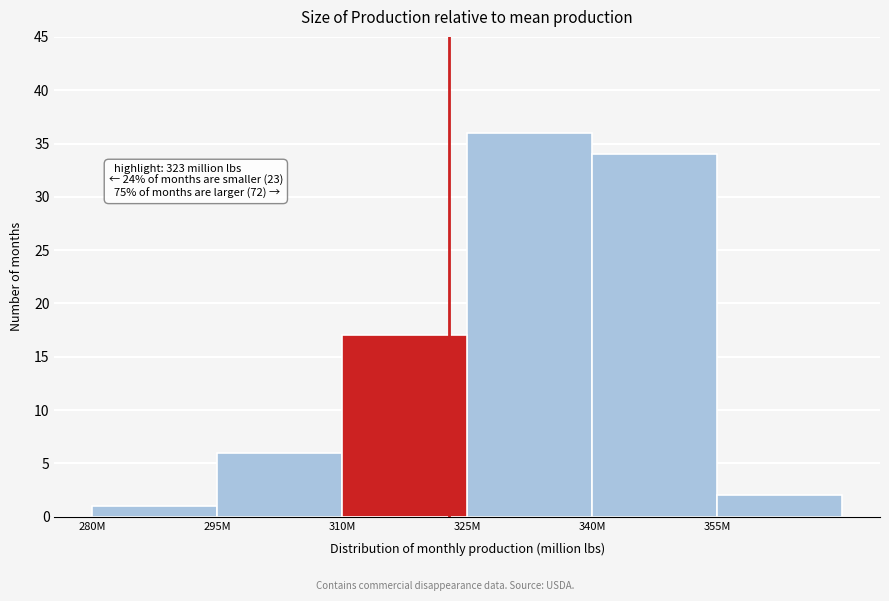

Reading right to left, what are all the values shown in this chart?

355M=2	340M=34	325M=36	310M=17	295M=6	280M=1